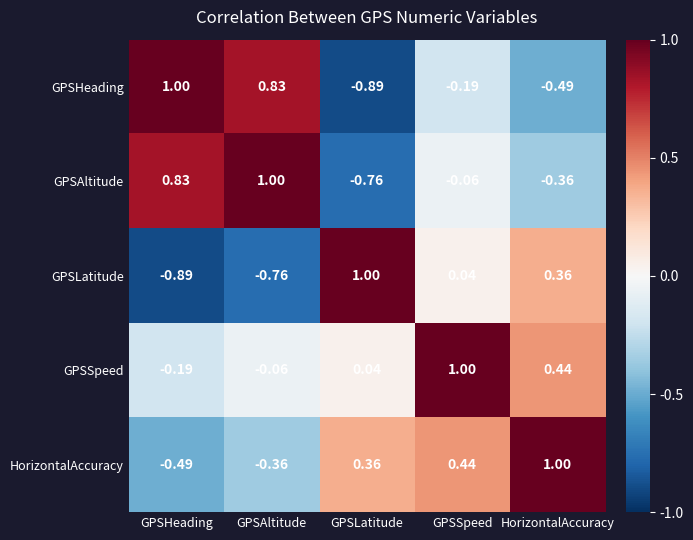

Is the value of HorizontalAccuracy at GPSSpeed greater than the value of GPSSpeed at GPSLatitude?

Yes